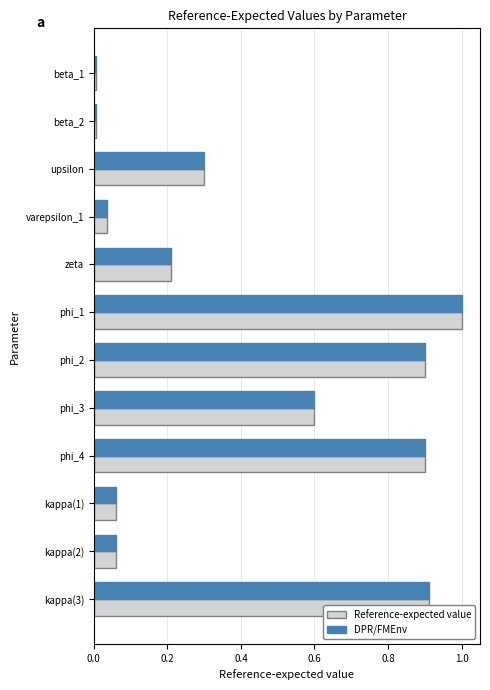

The value of Reference-expected value at phi_2 is 0.9. True or false?

True